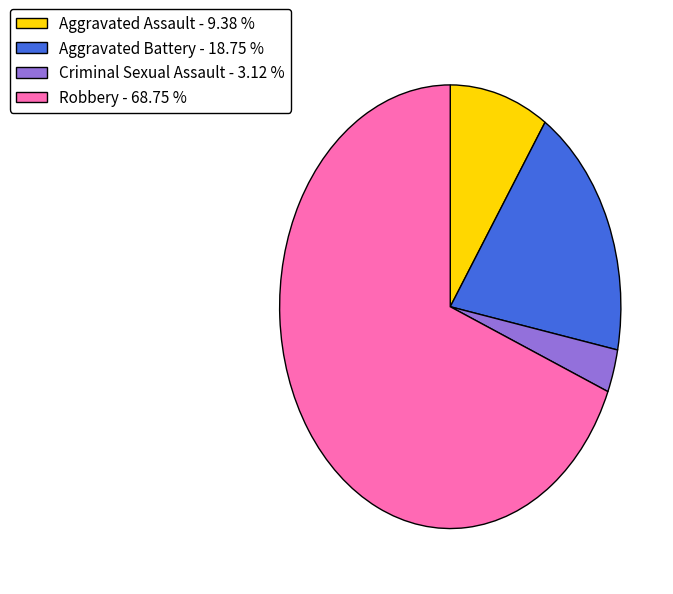

Is the sum of Aggravated Battery - 18.75 % and Aggravated Assault - 9.38 % greater than half?

No